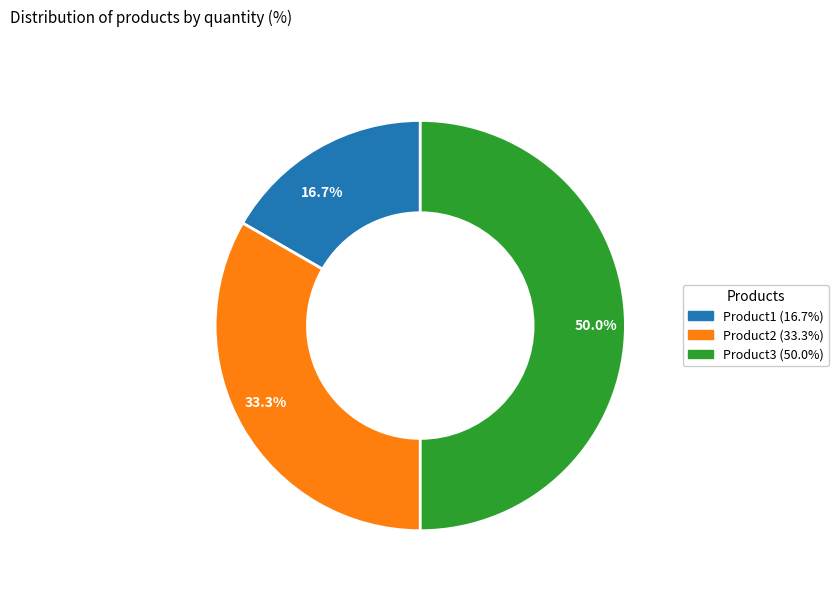

Approximately how many times larger is the value at 33.3% compared to 50.0%?

0.7